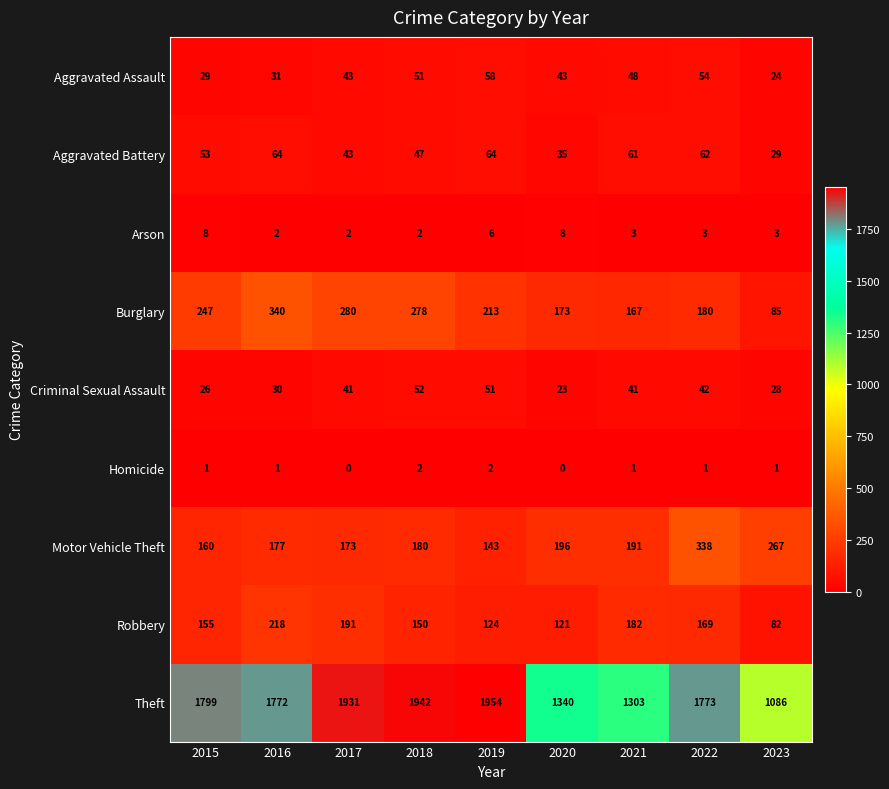

List the series in order of their peak value, lowest first.

Homicide, Arson, Criminal Sexual Assault, Aggravated Assault, Aggravated Battery, Robbery, Motor Vehicle Theft, Burglary, Theft